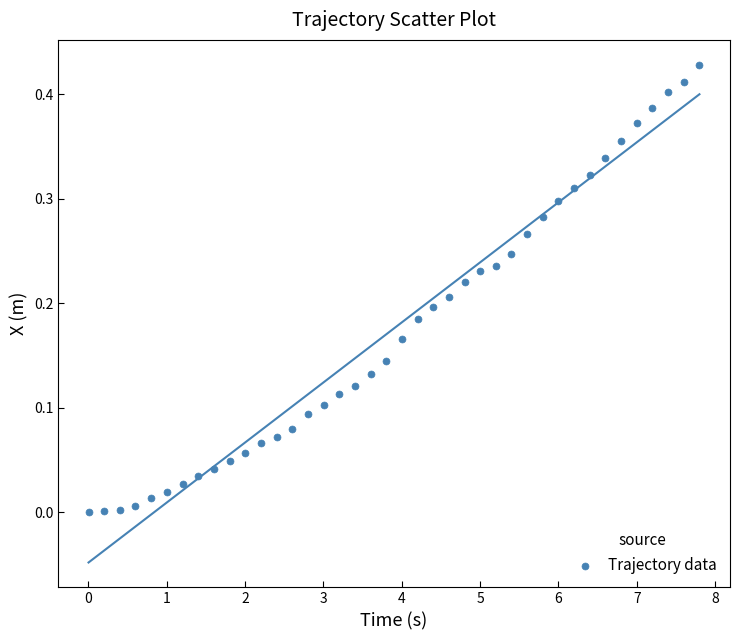

What is the range of X values (max minus min)?

7.8